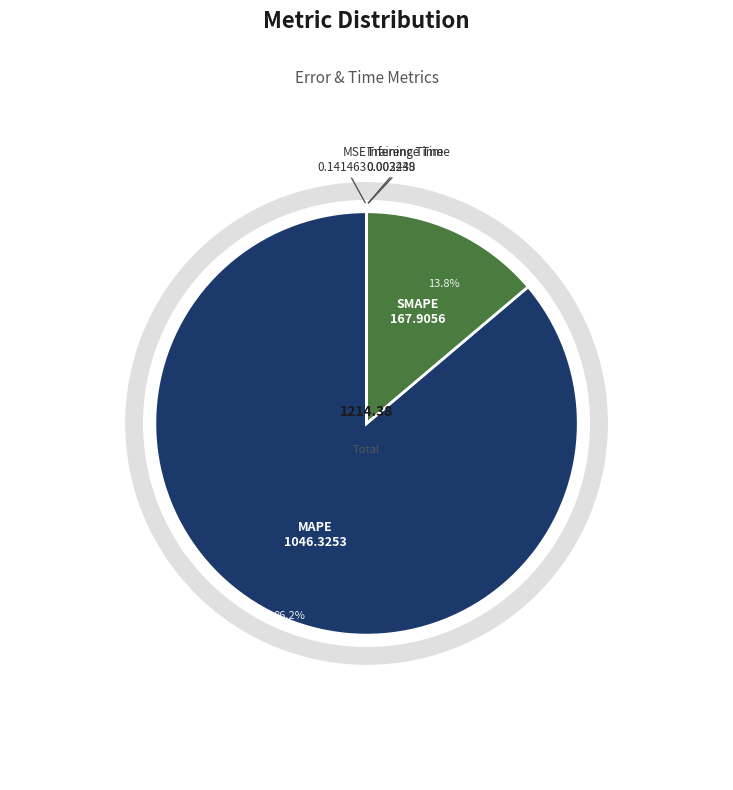

Which category has the biggest portion of the pie?

MAPE